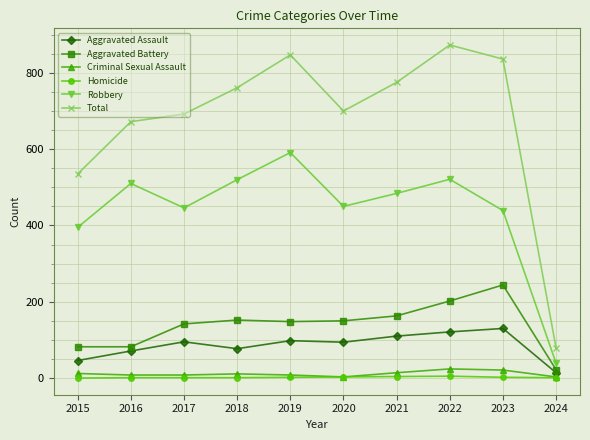

True or false: Aggravated Assault and Robbery intersect in this chart.

False